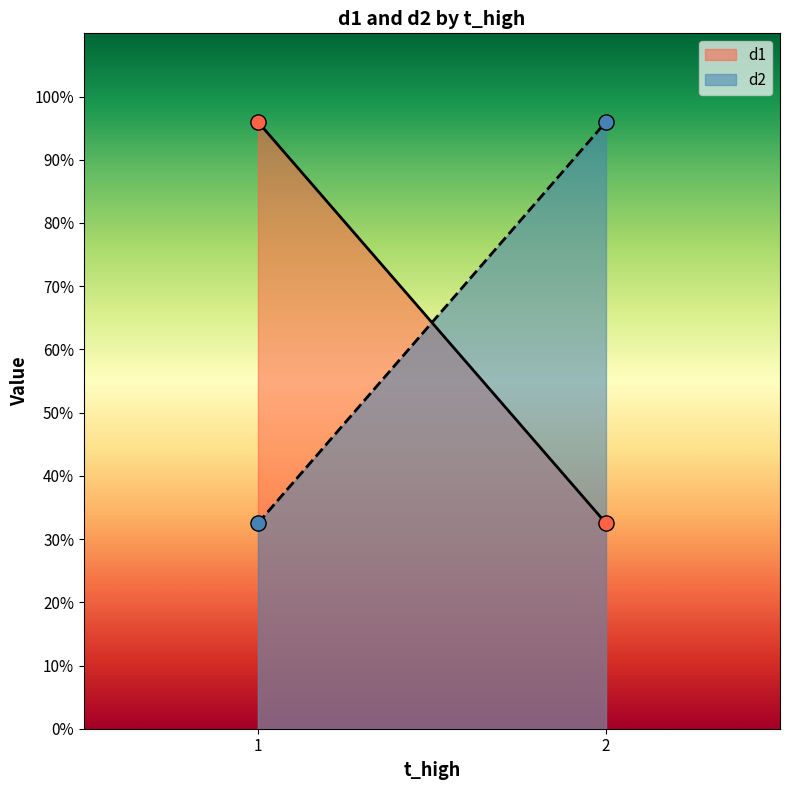

Which series reaches the maximum Y coordinate?

d1